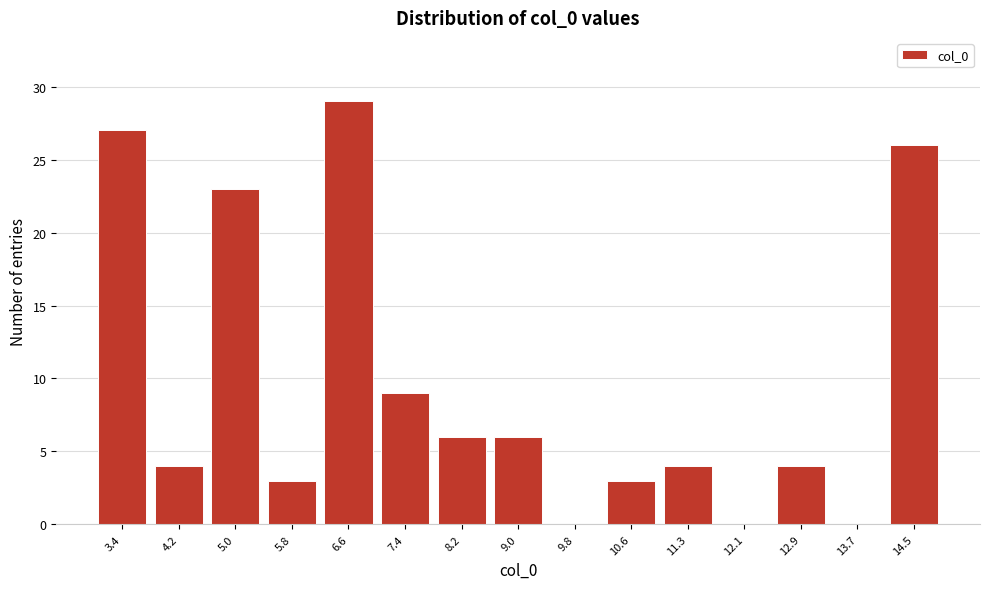

Reading left to right, list every bar in this chart as the range it spans on the x-axis followed by its height. Neither the bar edges nor the heights are printed on the chart, so give them approximately, as read against the axes.

3.0 to 3.8: 27
3.8 to 4.6: 4
4.6 to 5.4: 23
5.4 to 6.2: 3
6.2 to 7.0: 29
7.0 to 7.8: 9
7.8 to 8.6: 6
8.6 to 9.4: 6
9.4 to 10.2: 0
10.2 to 11.0: 3
11.0 to 11.7: 4
11.7 to 12.5: 0
12.5 to 13.3: 4
13.3 to 14.1: 0
14.1 to 14.9: 26